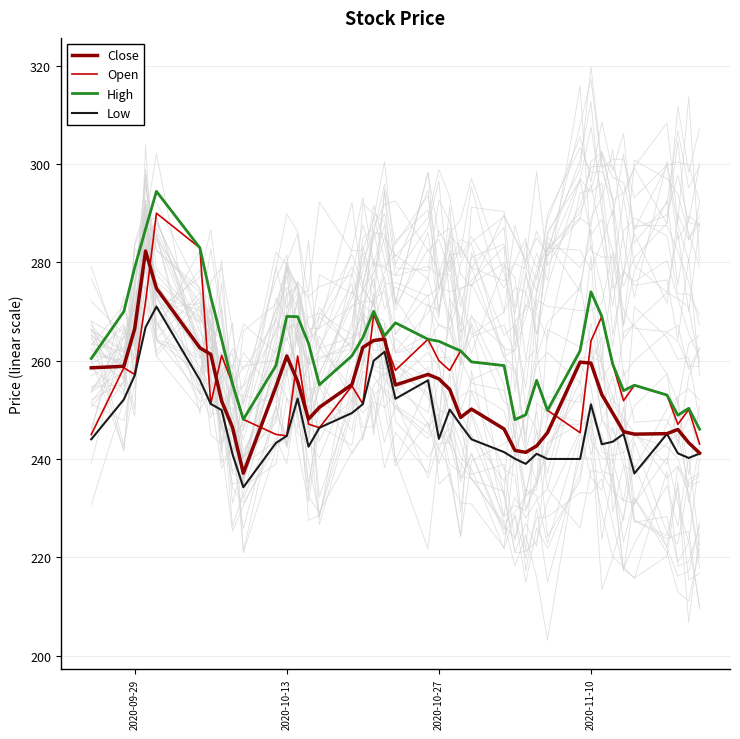

True or false: Low and High intersect in this chart.

False